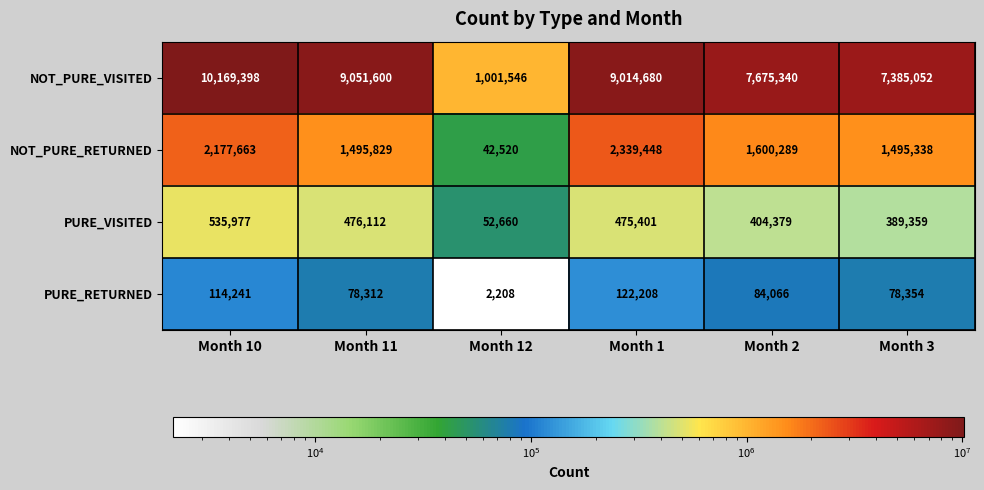

What is the average value of the PURE_VISITED series?

388981